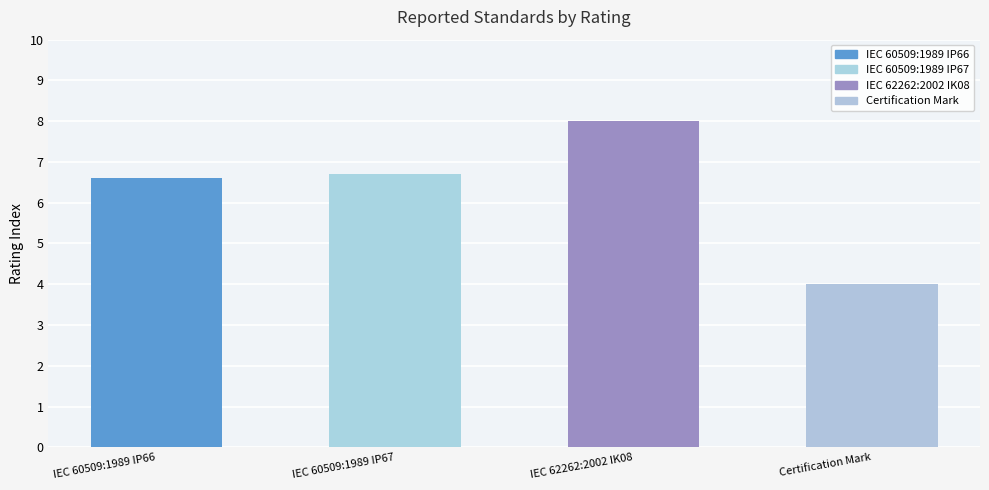

True or false: the data shows 4.0 at Certification Mark.

True